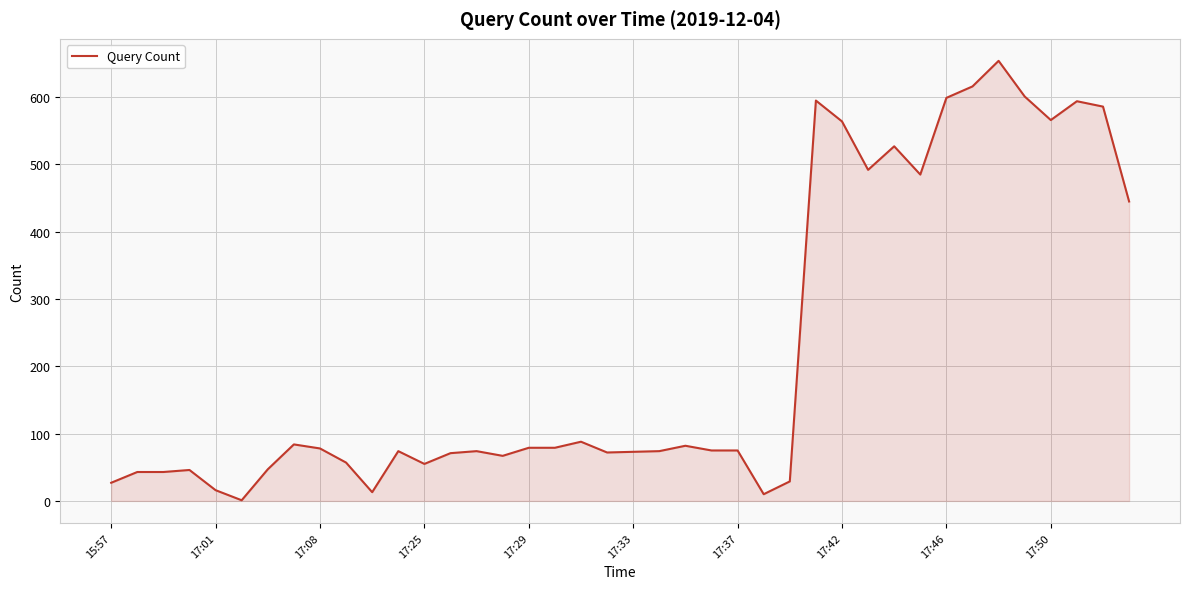

What is the maximum value shown in the chart?

654